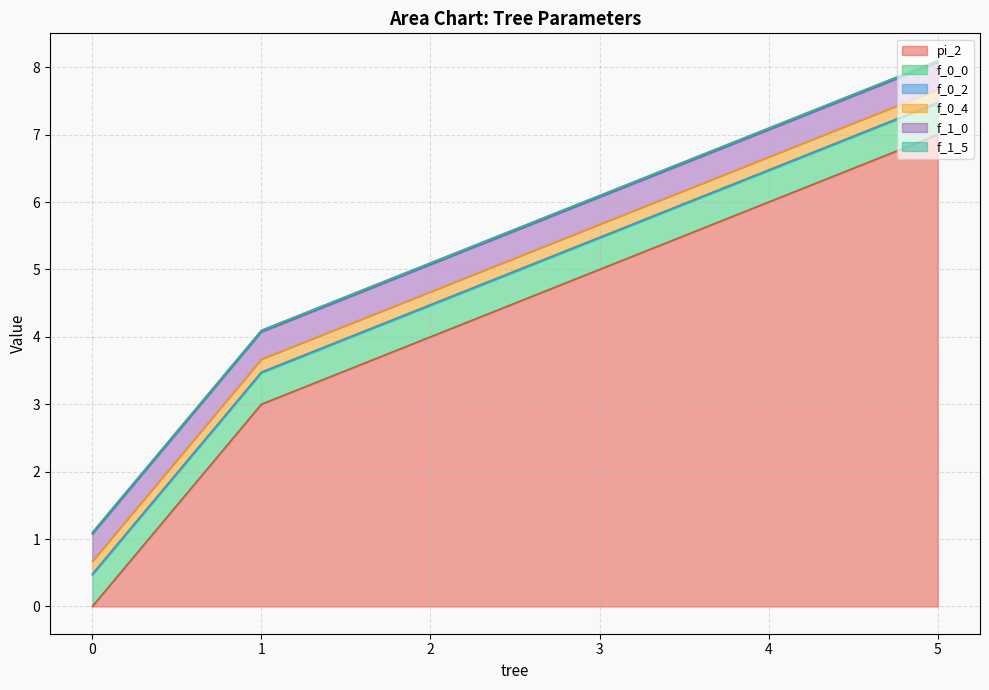

True or false: f_0_4 has a value of 0.2 at 2.

True